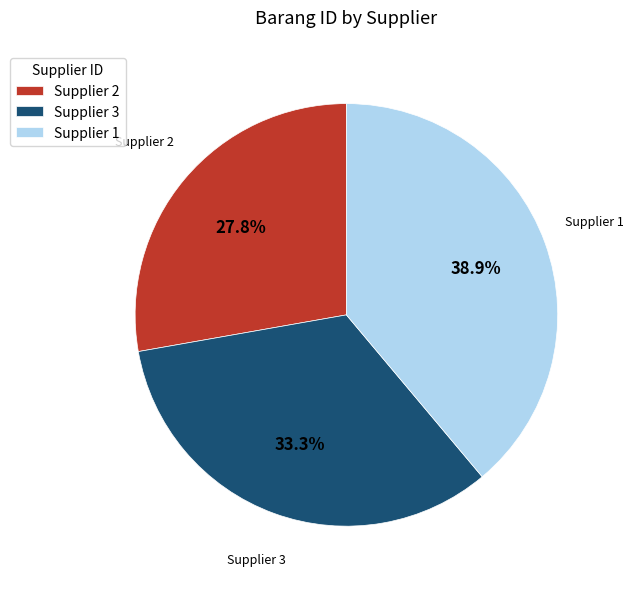

To the nearest percent, what portion does Supplier 3 represent?

33%